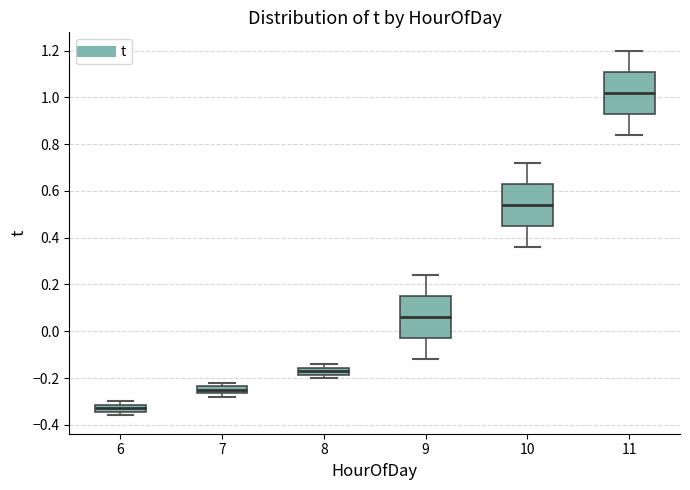

Which box has the highest median line?

11